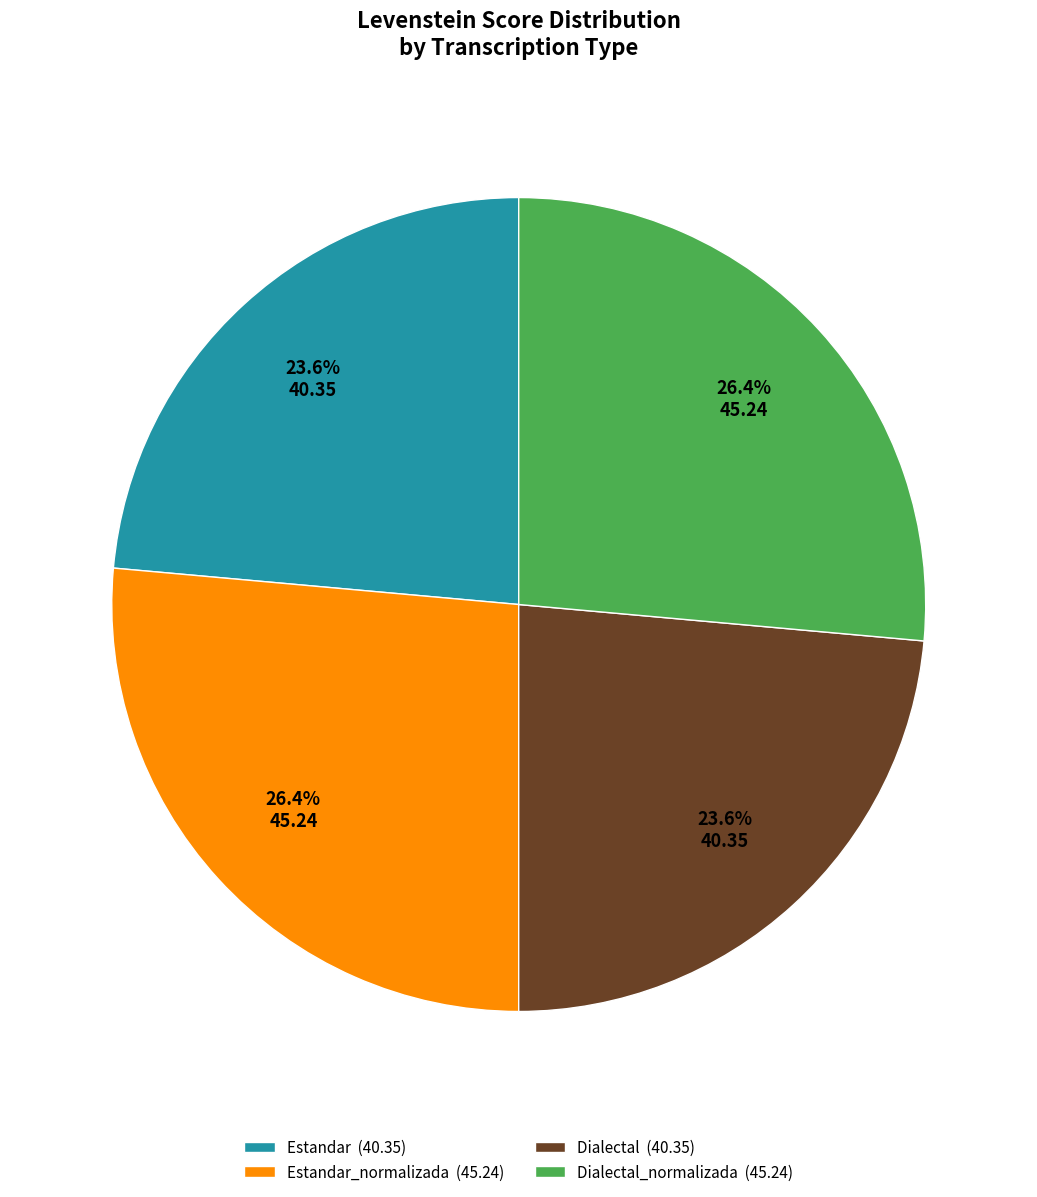

Do Dialectal (40.35) and Estandar (40.35) together represent more than half of the pie?

No